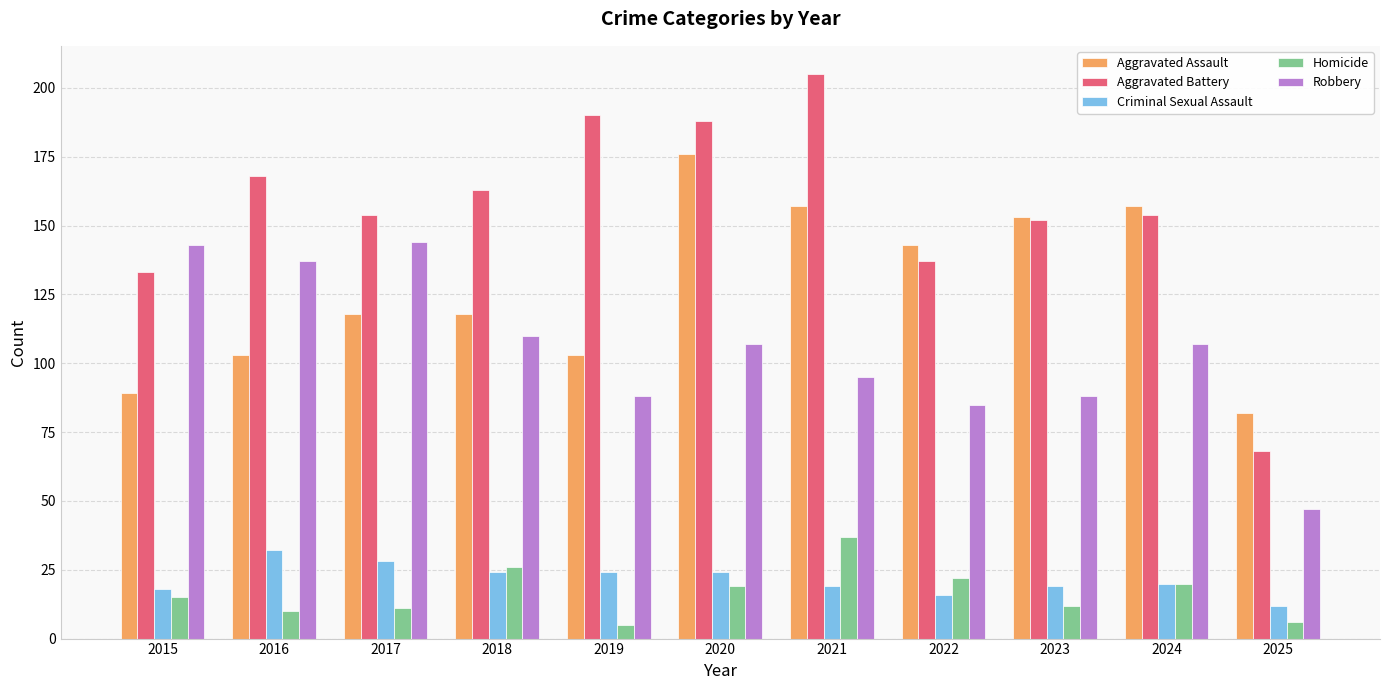

Which series has the widest spread of values?

Aggravated Battery